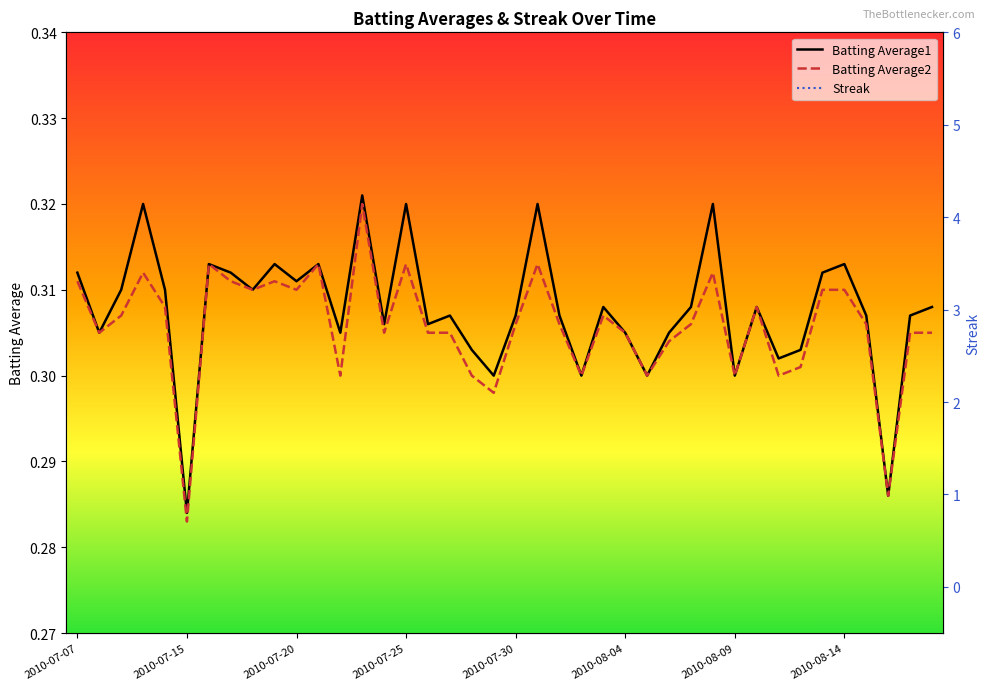

What is the total value across all series at 2010-08-14?

0.6